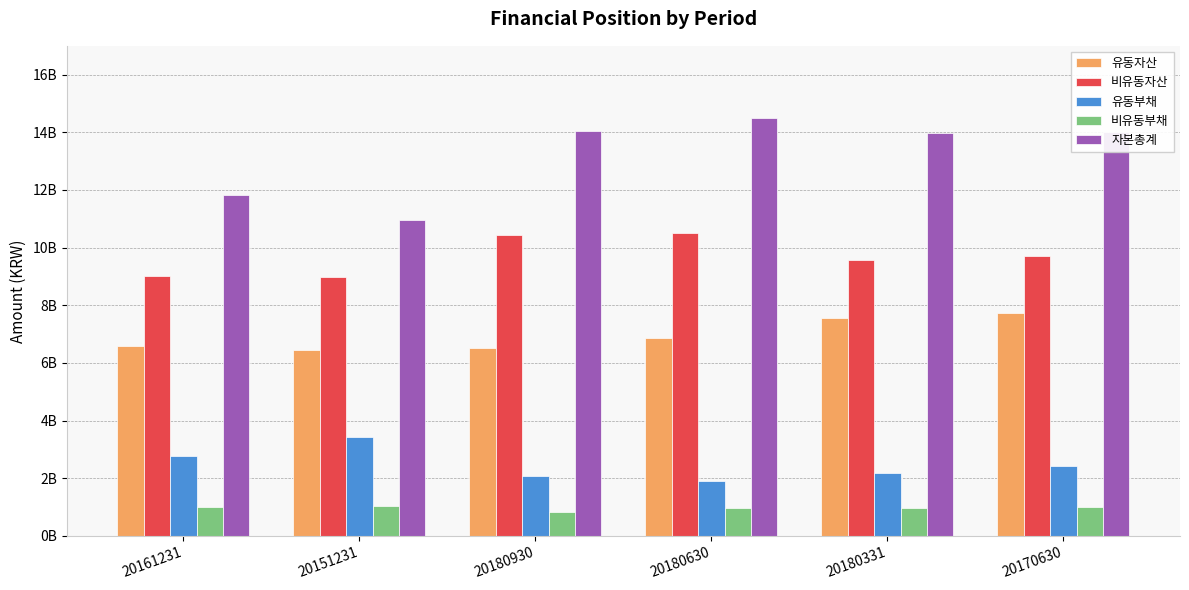

Does the chart contain stacked bars?

No